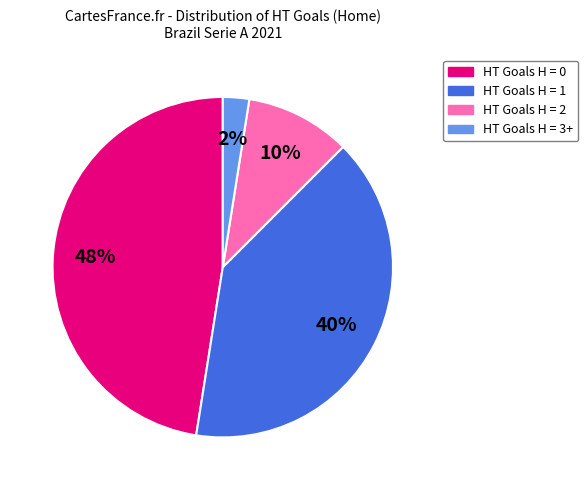

Is HT Goals H = 0 the majority of the pie?

No